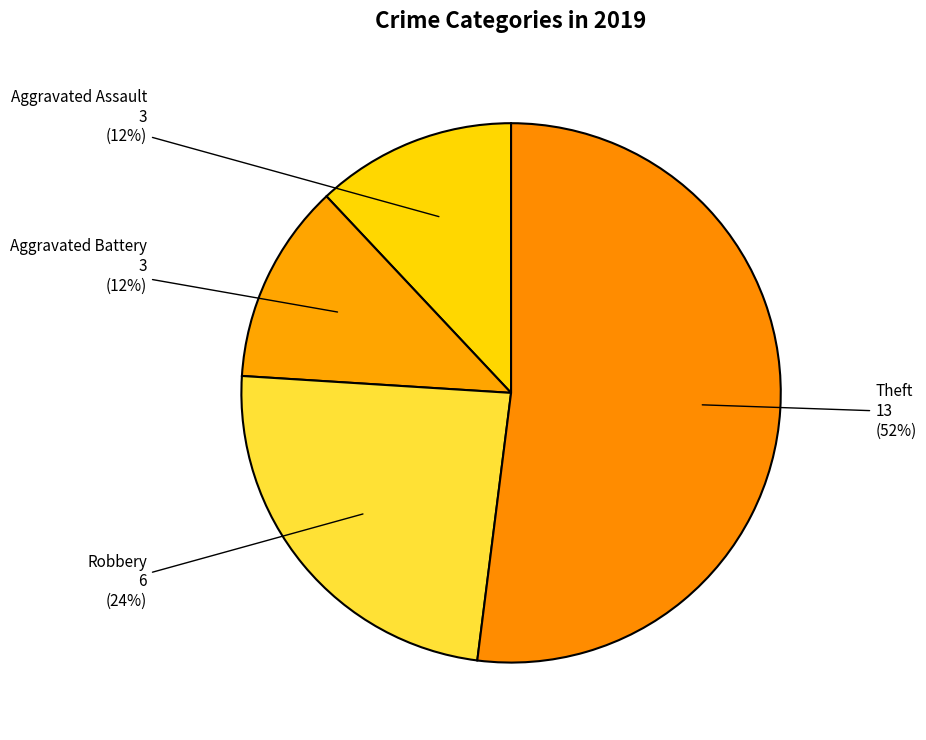

How many slices are in this pie chart?

4